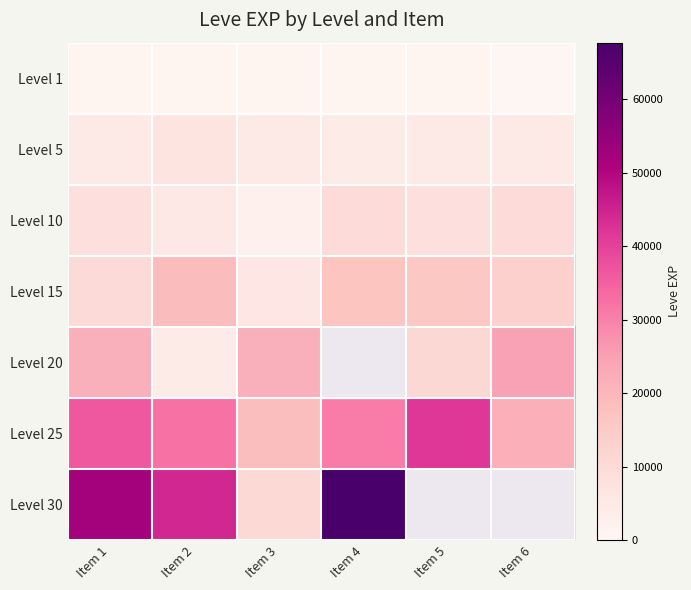

At which category does the chart reach its peak across all series?

Item 4